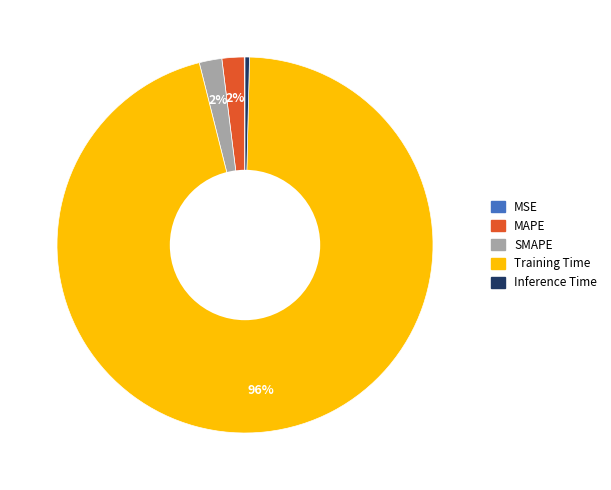

Between Training Time and Inference Time, which is larger?

Training Time